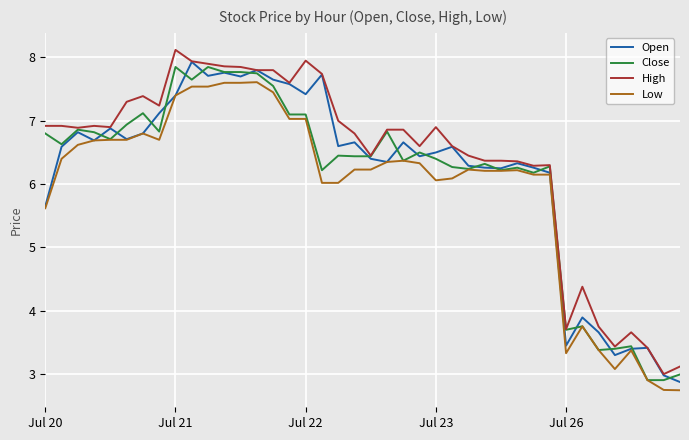

True or false: High and Low cross at least once.

False